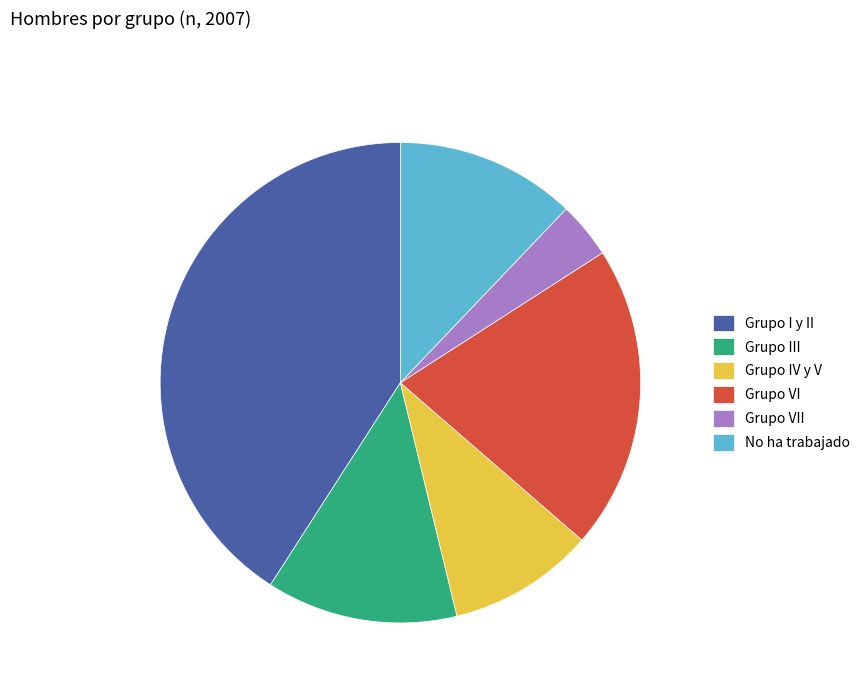

What is the largest slice in the pie chart?

Grupo I y II